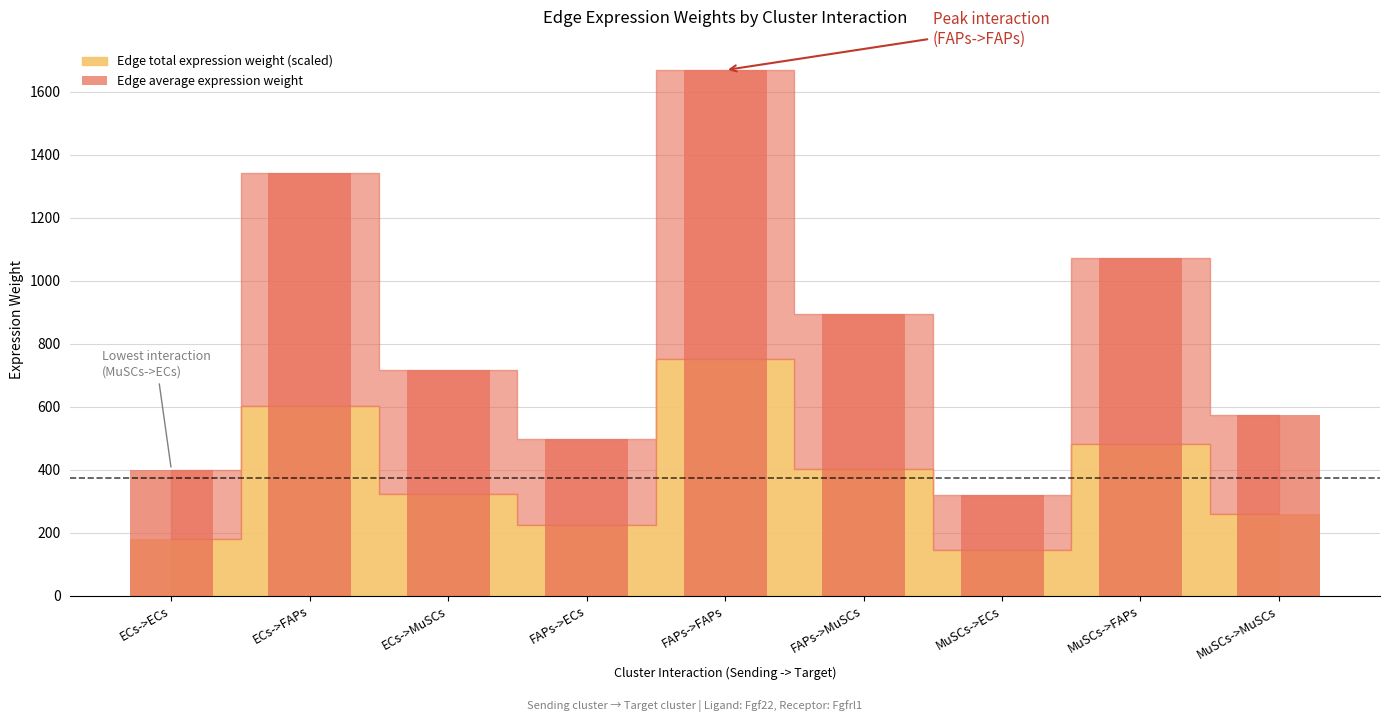

What is the value of the 4th bar from the left?

497.2